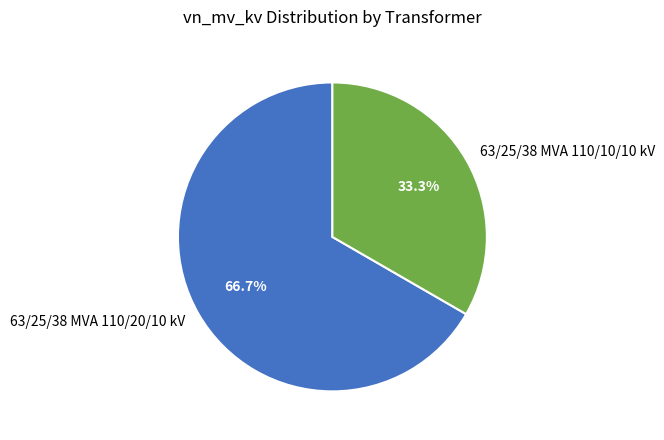

Does 63/25/38 MVA 110/20/10 kV represent more than half of the total?

Yes